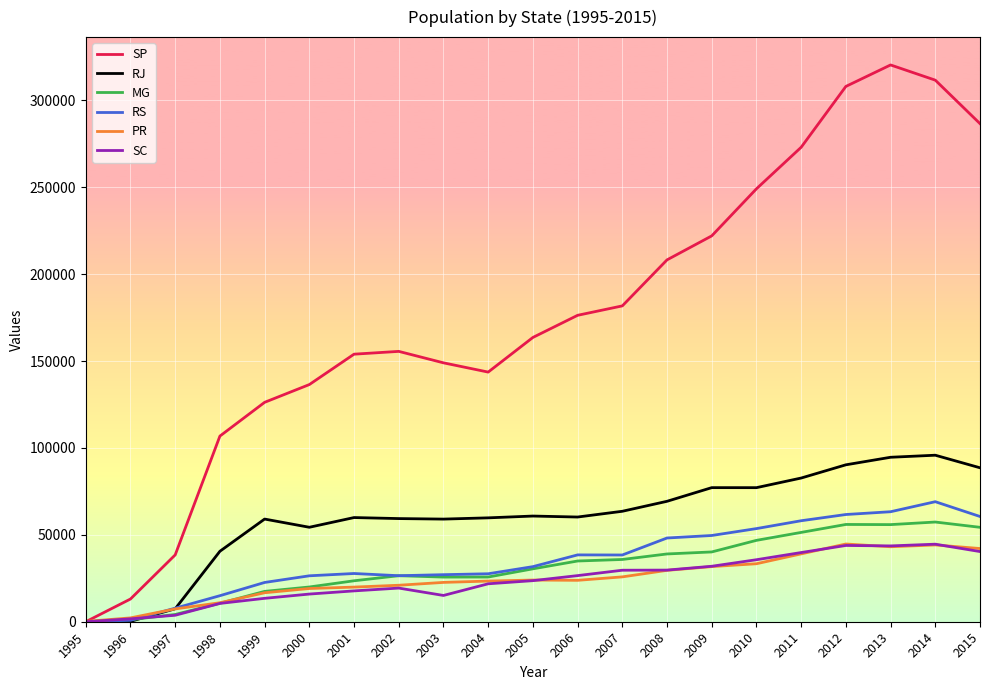

Which series has the widest spread of values?

SP